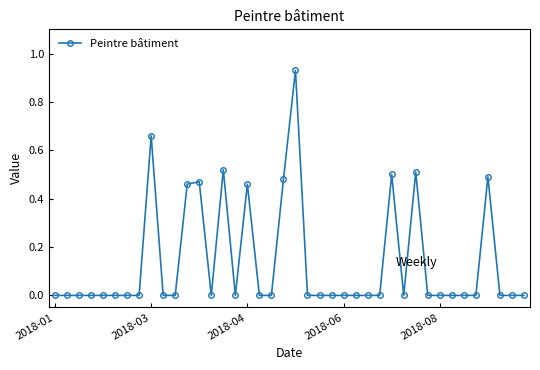

Does the chart have visible grid lines?

No